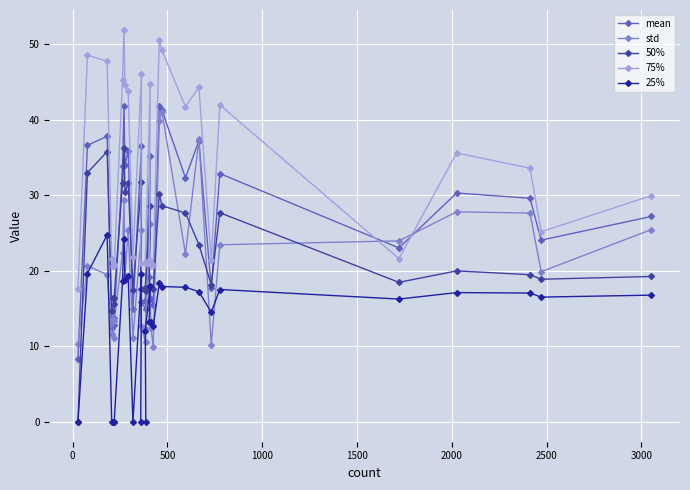

What is the value of the std point at the 31st from the left?

25.5